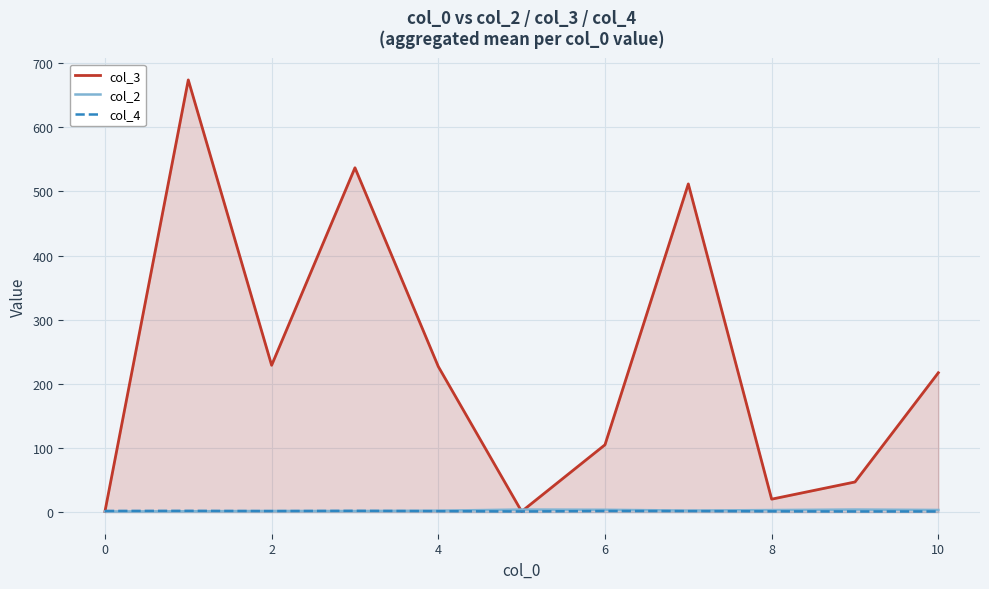

Which series has the widest spread of values?

col_3